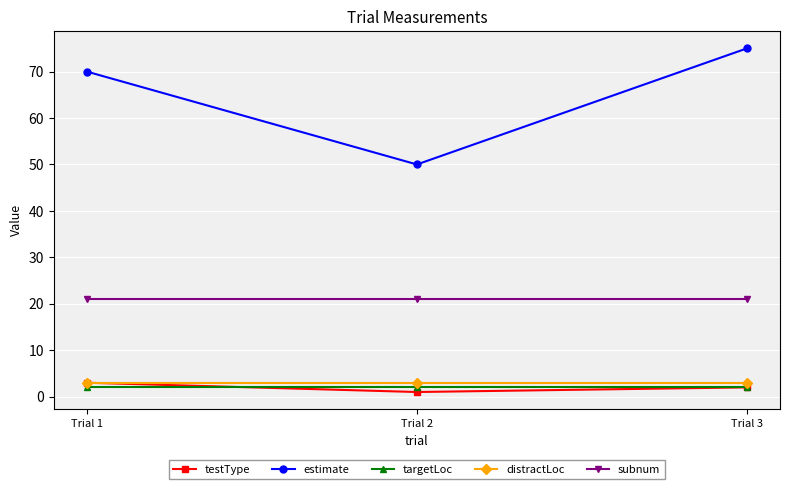

Rank the series at Trial 2 from highest to lowest value.

estimate, subnum, distractLoc, targetLoc, testType